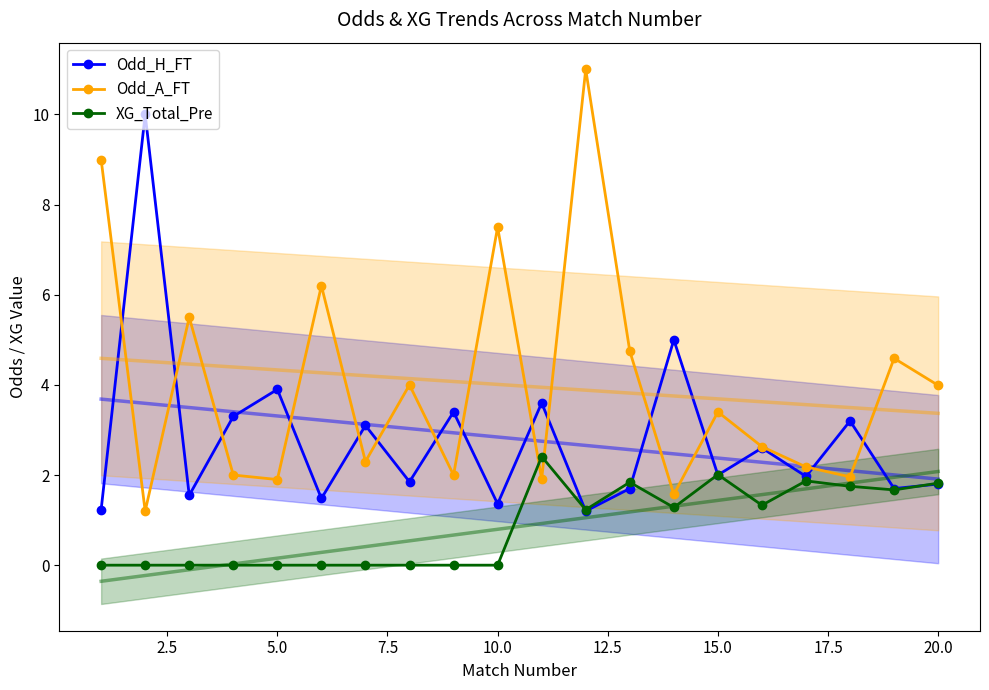

How many interior local peaks does the Odd_H_FT series have?

8